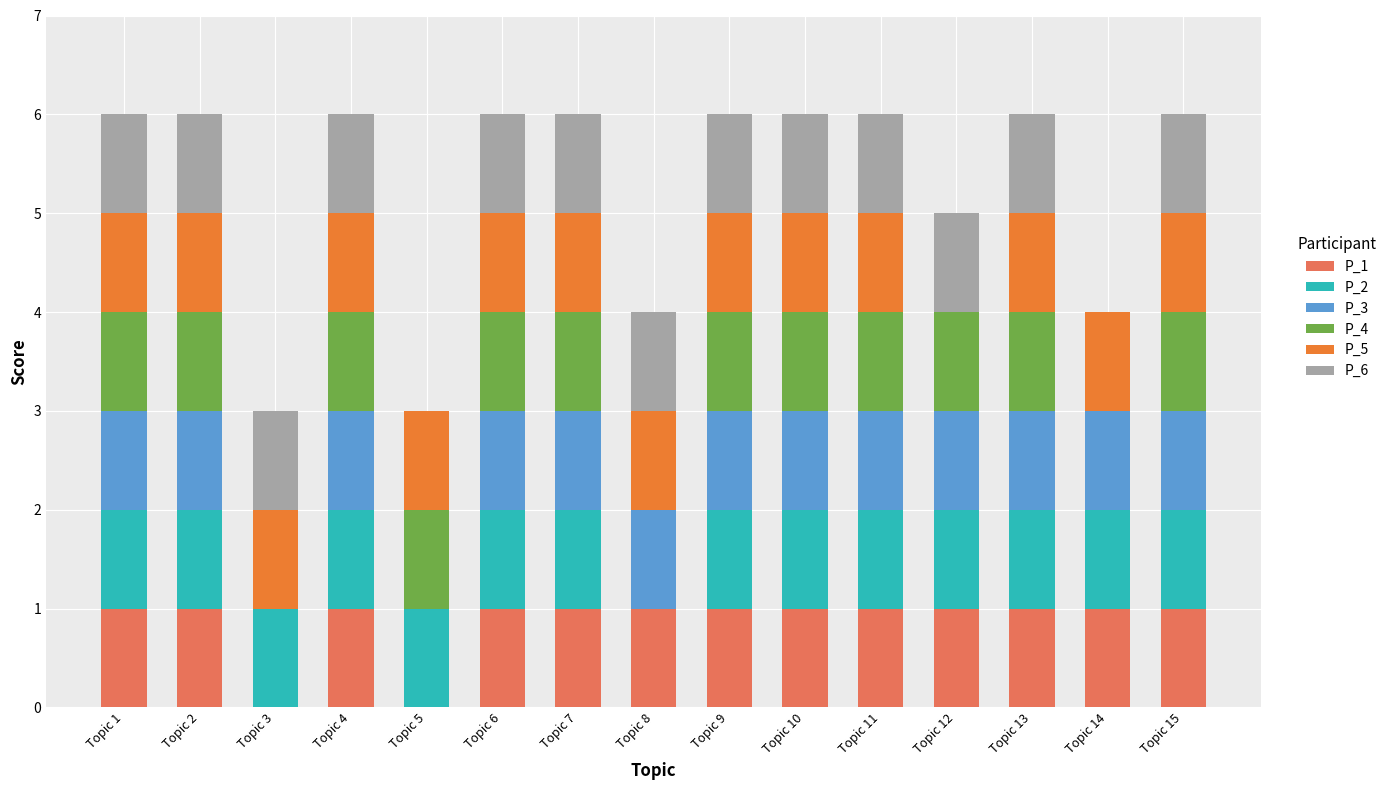

How many categories are shown in the chart?

15